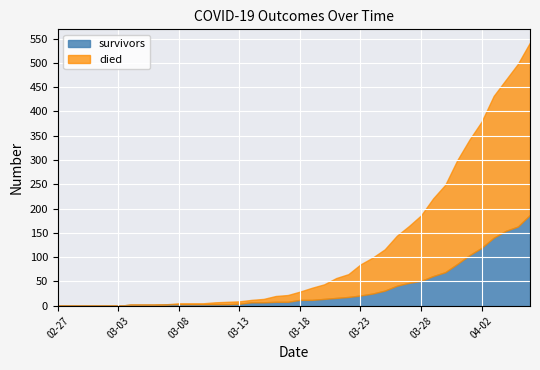

True or false: survivors has a value of 21 at 03-23.

True